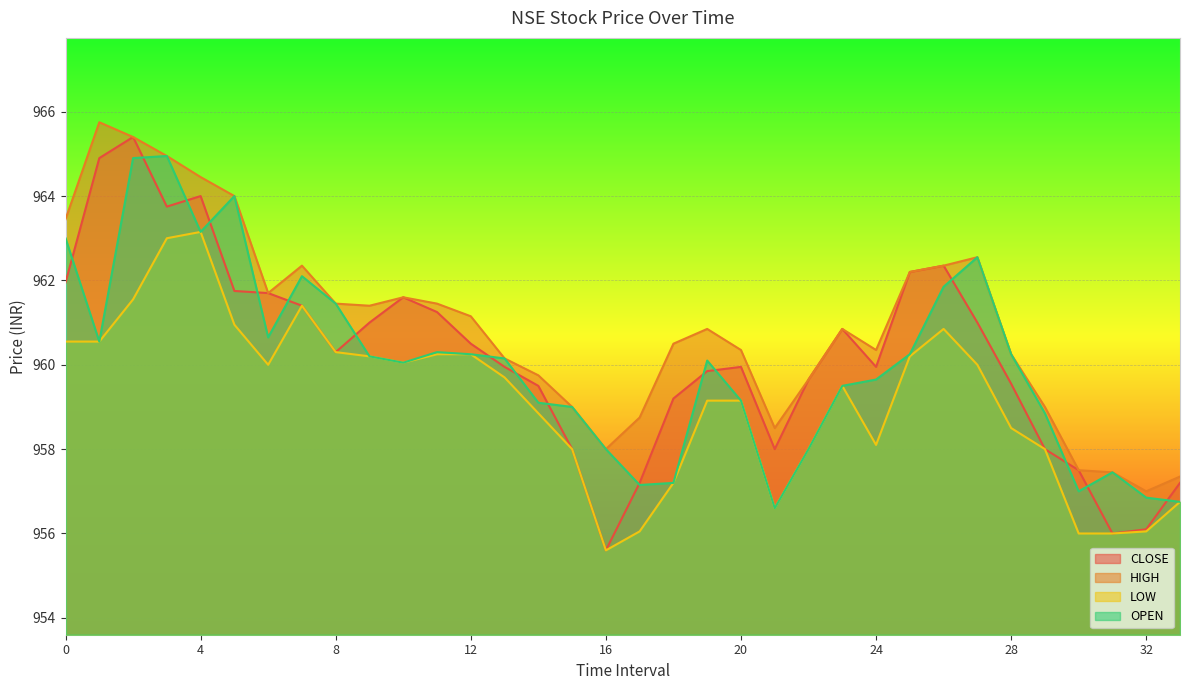

How many values in the CLOSE series exceed 960?

17